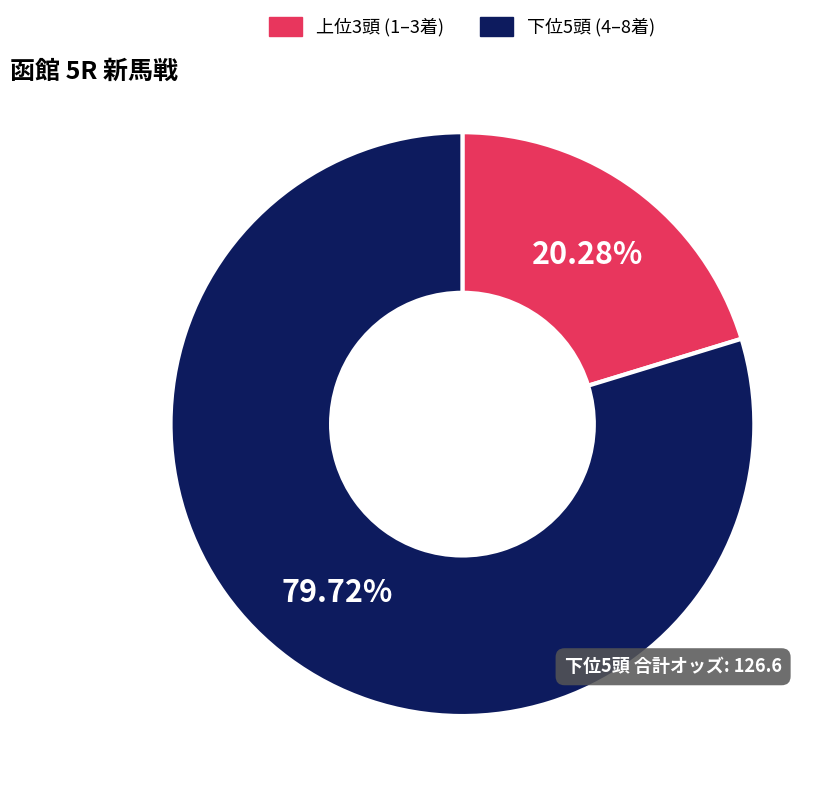

Count the number of slices in the pie.

2